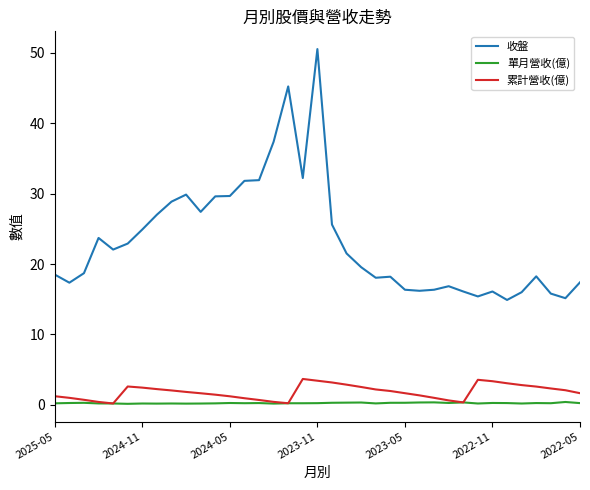

Count the number of data series in this chart.

3